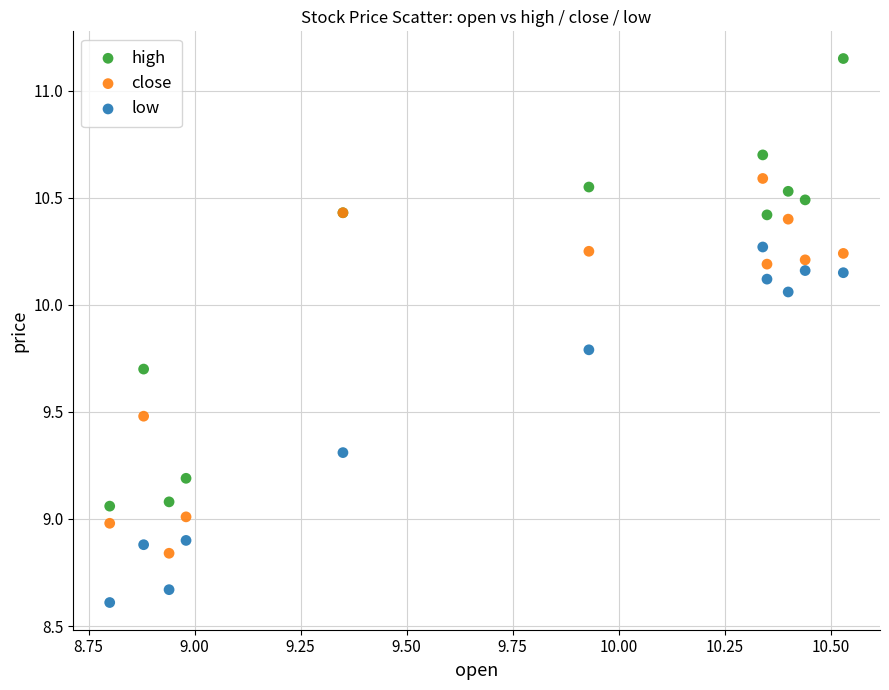

Which series has the widest spread of Y values?

high